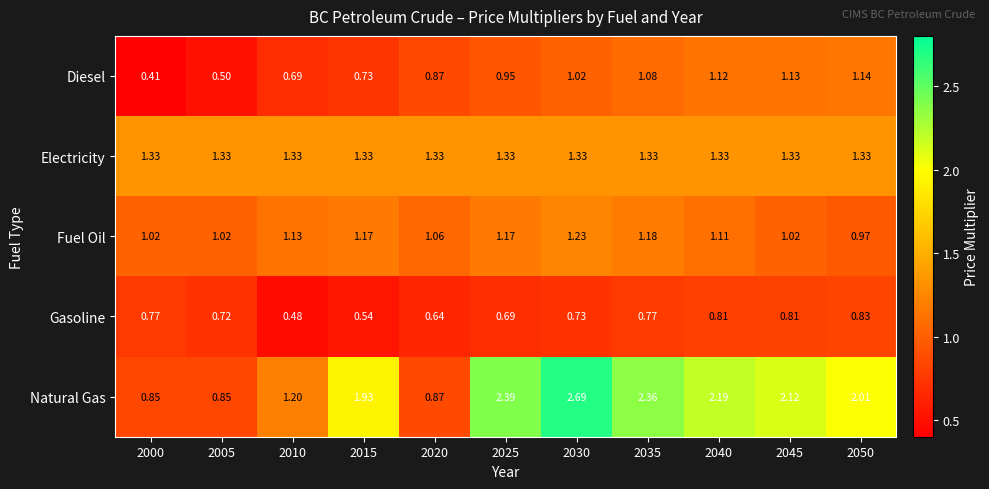

Which series has the largest range (max minus min)?

Natural Gas